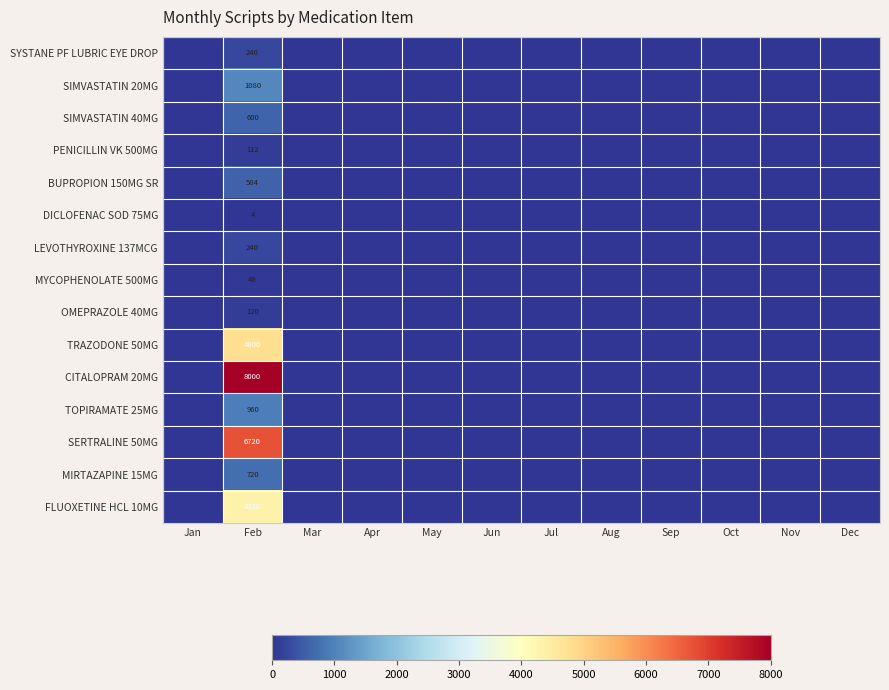

At which category is the sum across all series the highest?

Feb